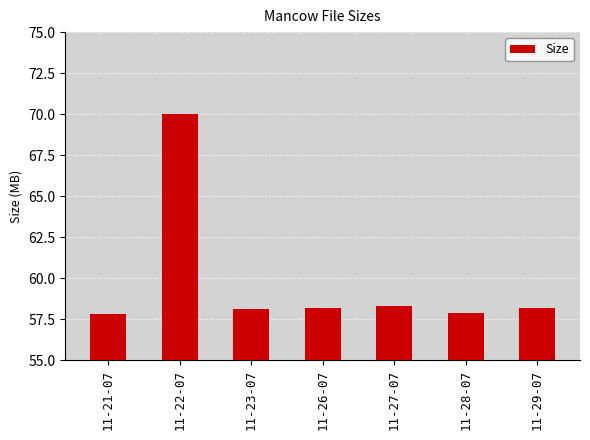

What position from the right is 11-27-07?

3